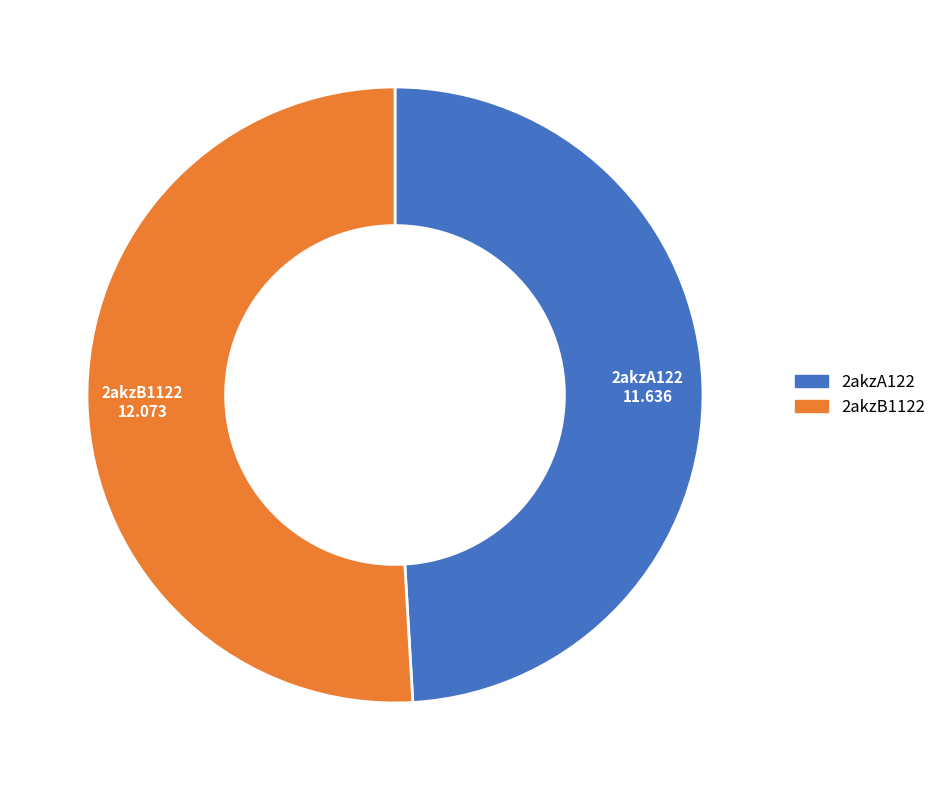

Is it true that 2akzB1122 is 51% of the pie?

True